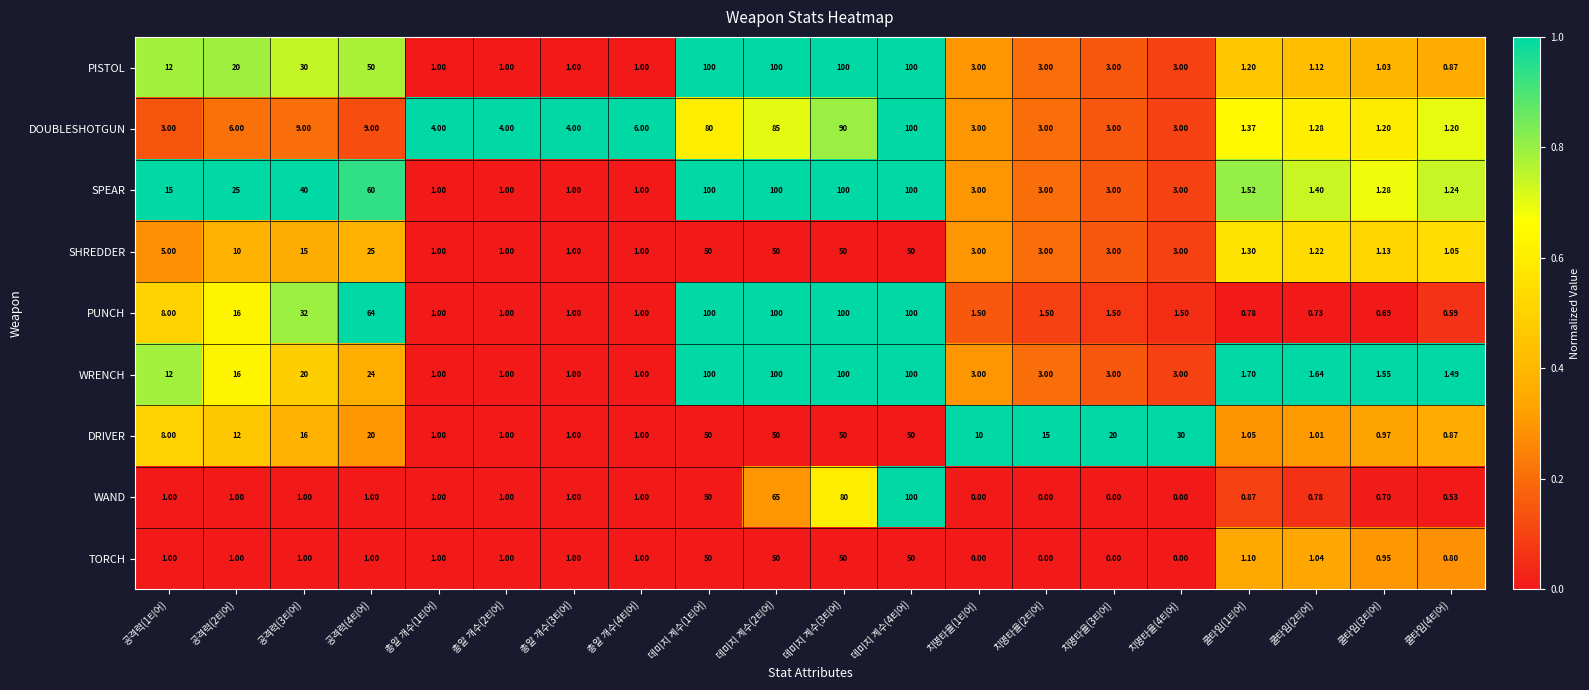

Which series has the largest range (max minus min)?

WAND